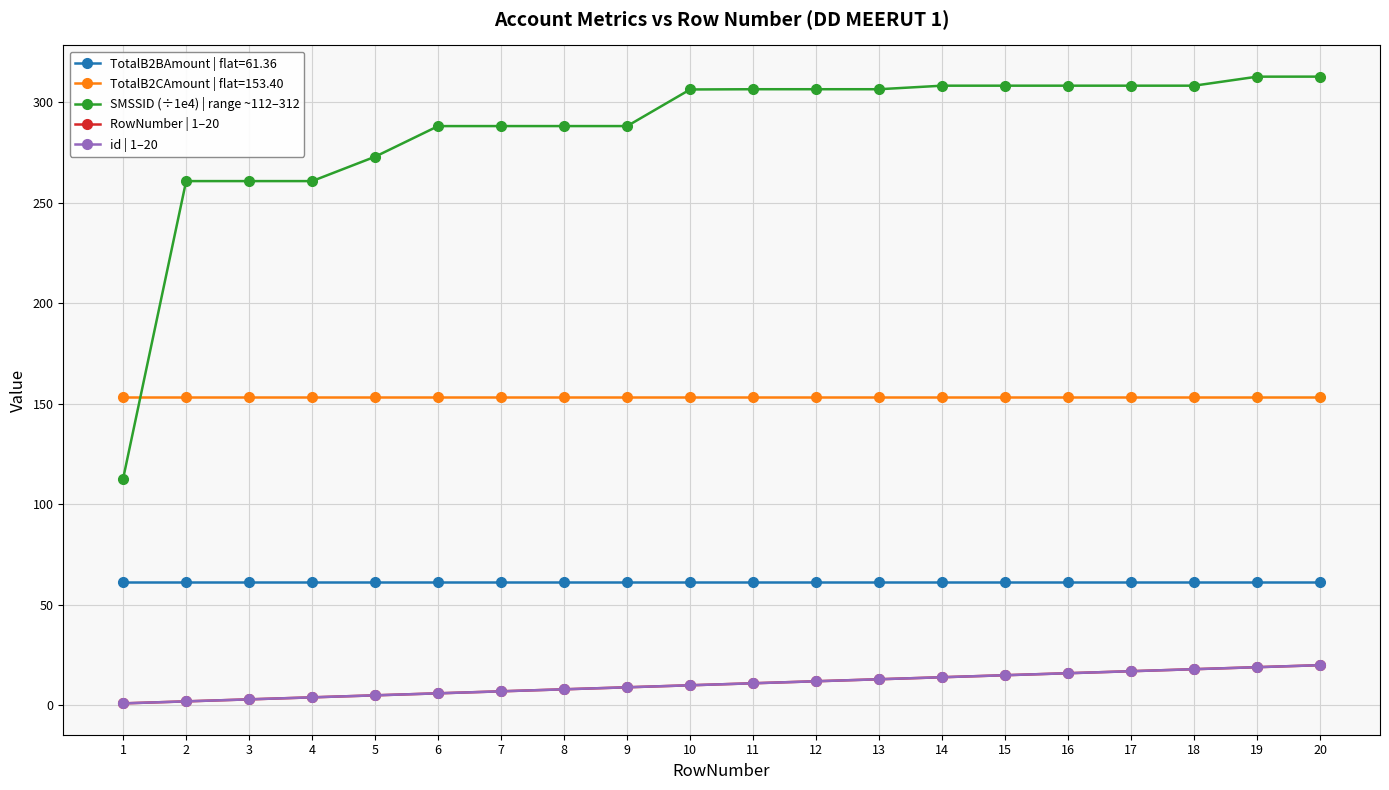

What is the average value of the id | 1–20 series?

10.5